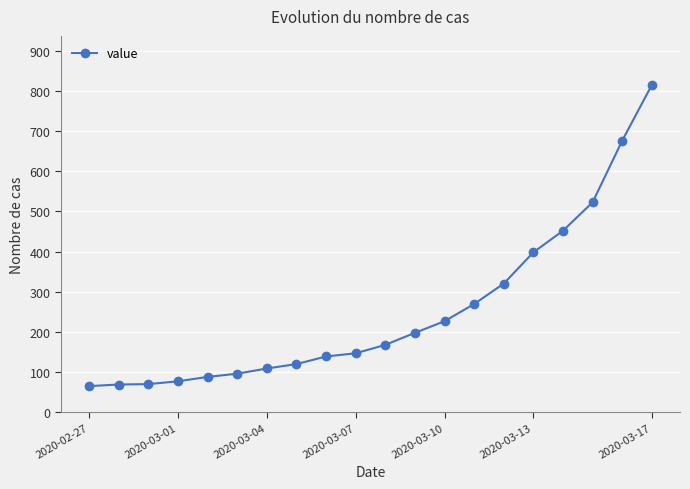

What is the value of the 15th point from the left?

320